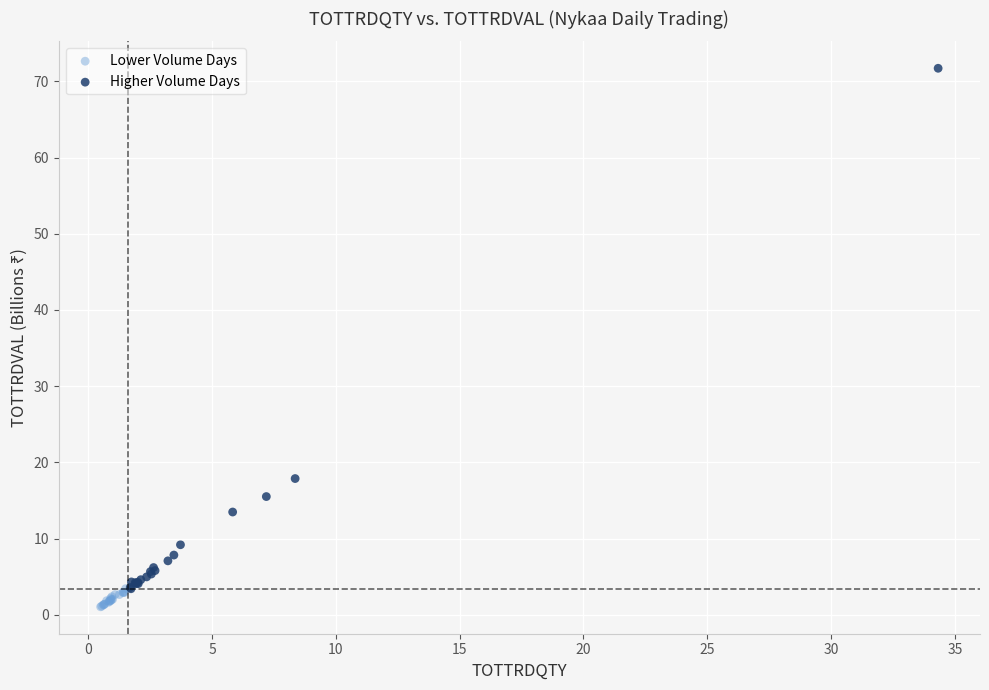

Which series contains the highest Y value?

Higher Volume Days